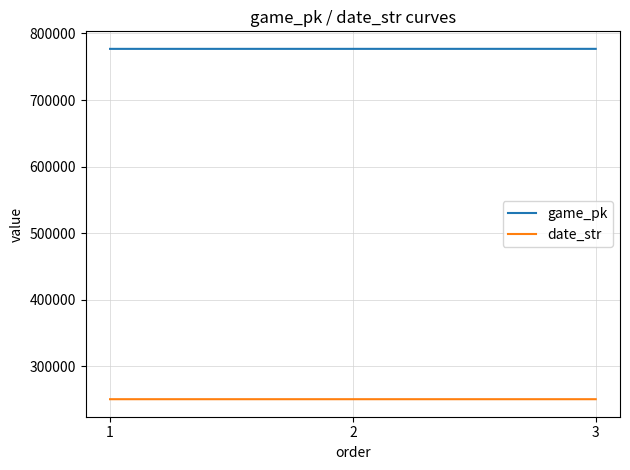

True or false: date_str has a value of 250805 at 3.

True